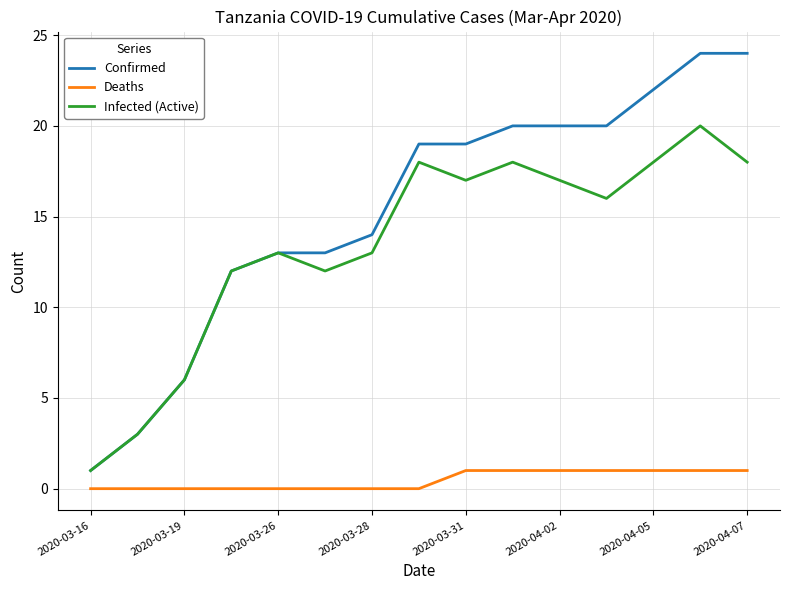

True or false: Deaths and Infected (Active) cross at least once.

False